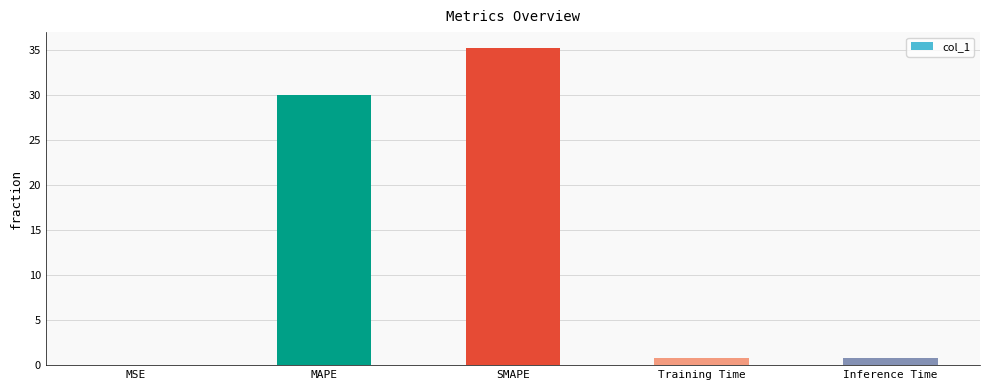

What is the sum of the values at Training Time and SMAPE?

36.0